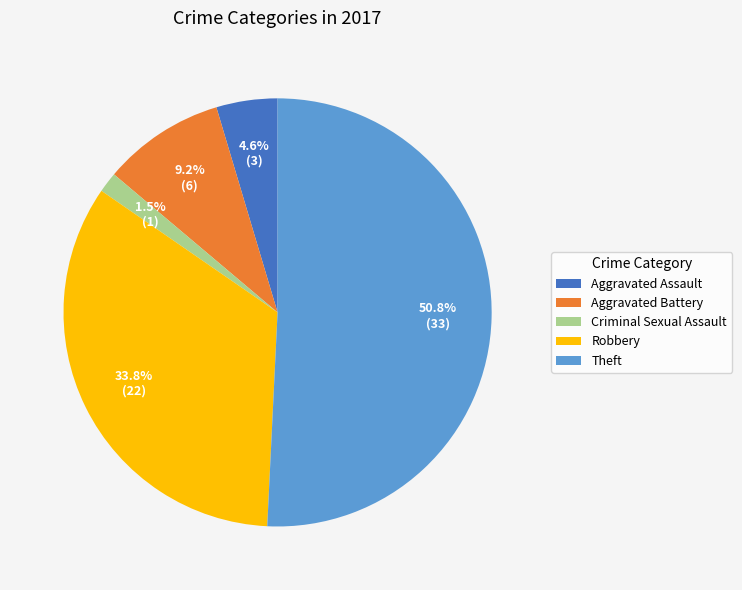

To the nearest percent, what portion does Aggravated Assault represent?

5%